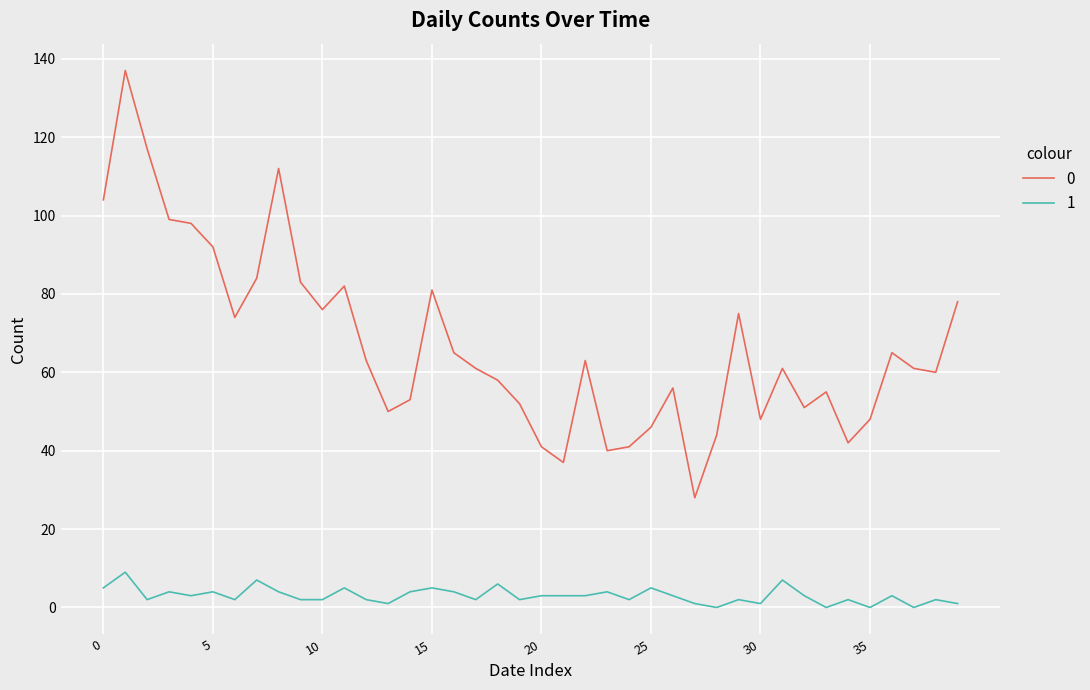

List the series in order of their overall mean, lowest first.

1, 0